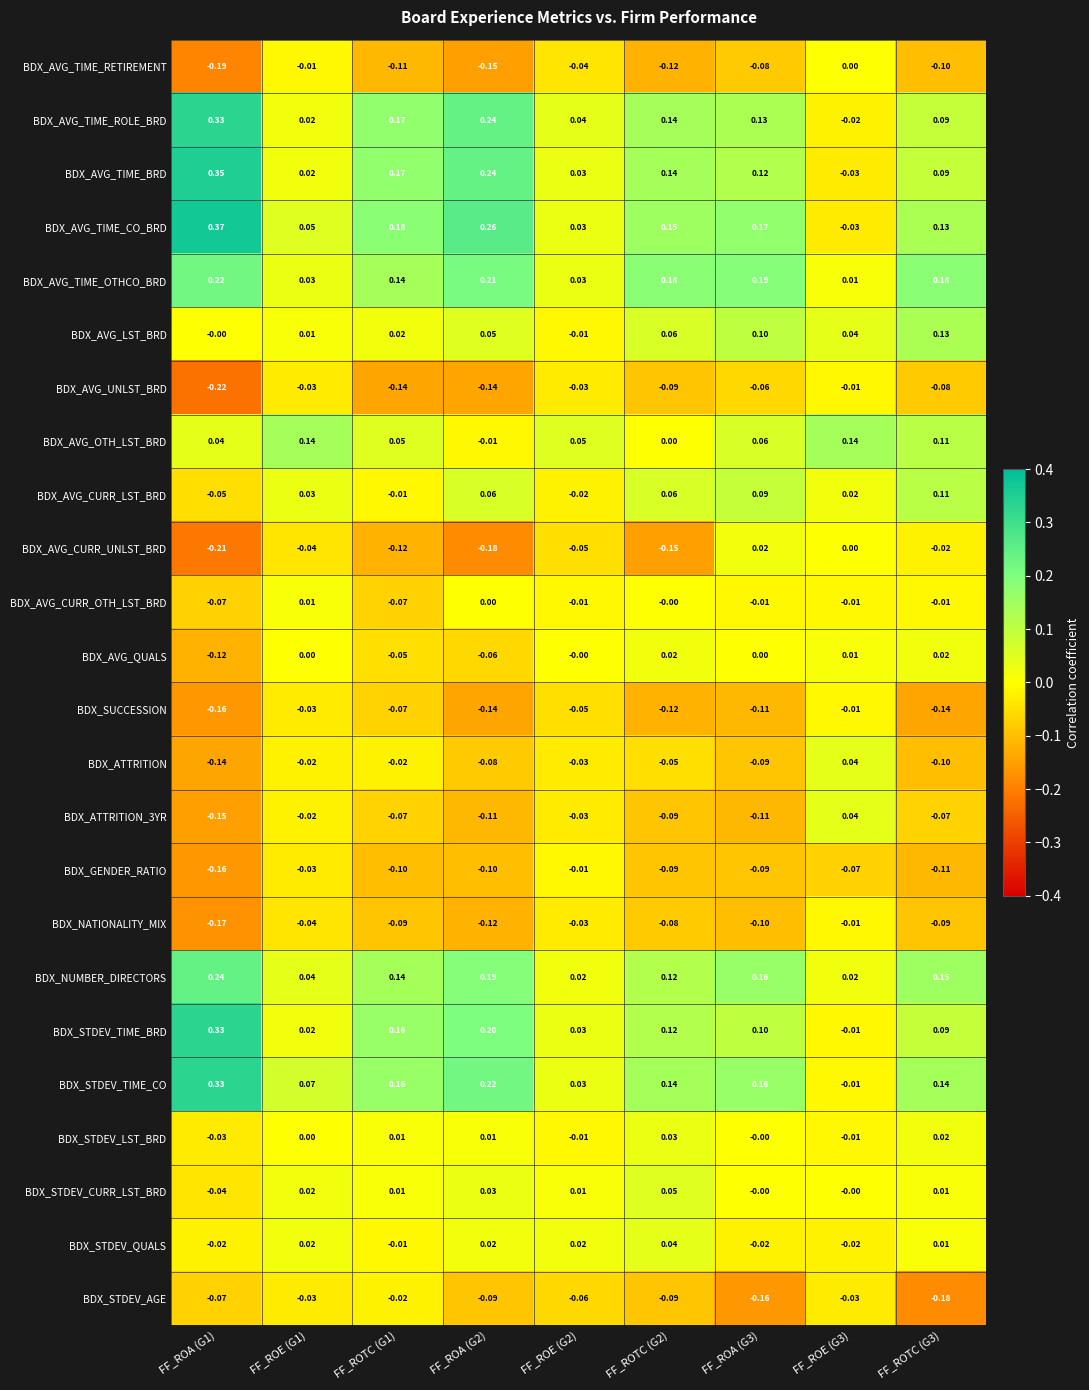

Between FF_ROA (G2) and FF_ROTC (G2), which series saw the biggest shift?

BDX_AVG_TIME_CO_BRD